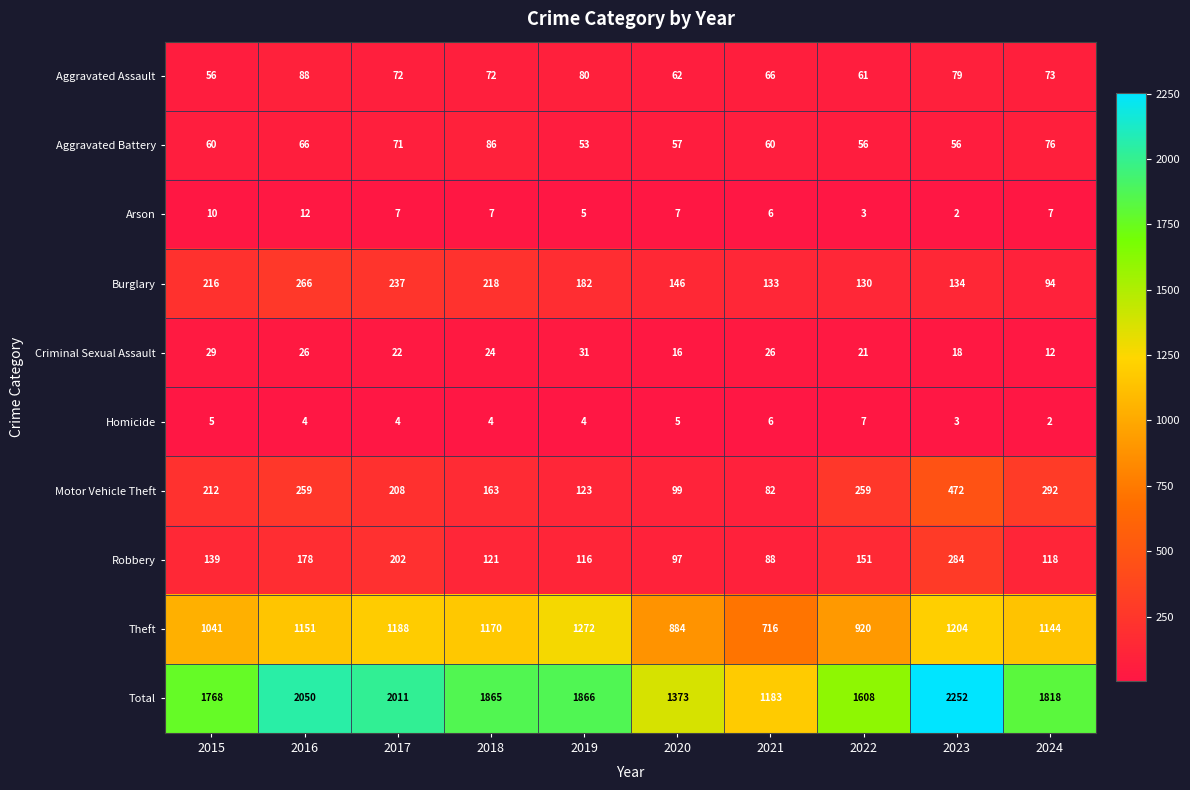

At which category does the chart reach its peak across all series?

2023